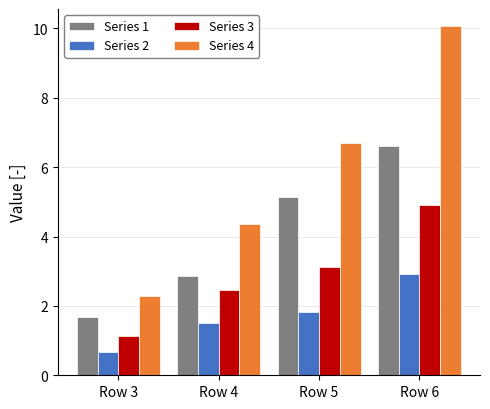

What is the highest value of the Series 4 series?

10.1